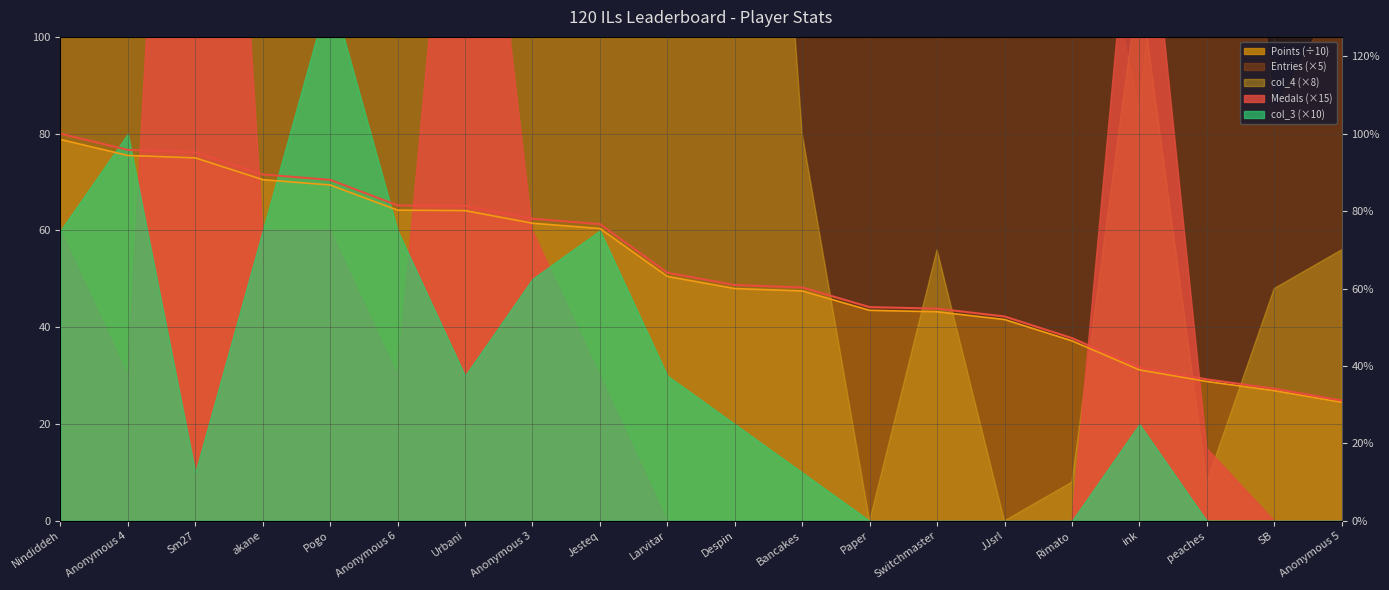

Does the chart display data point markers on the line(s)?

No